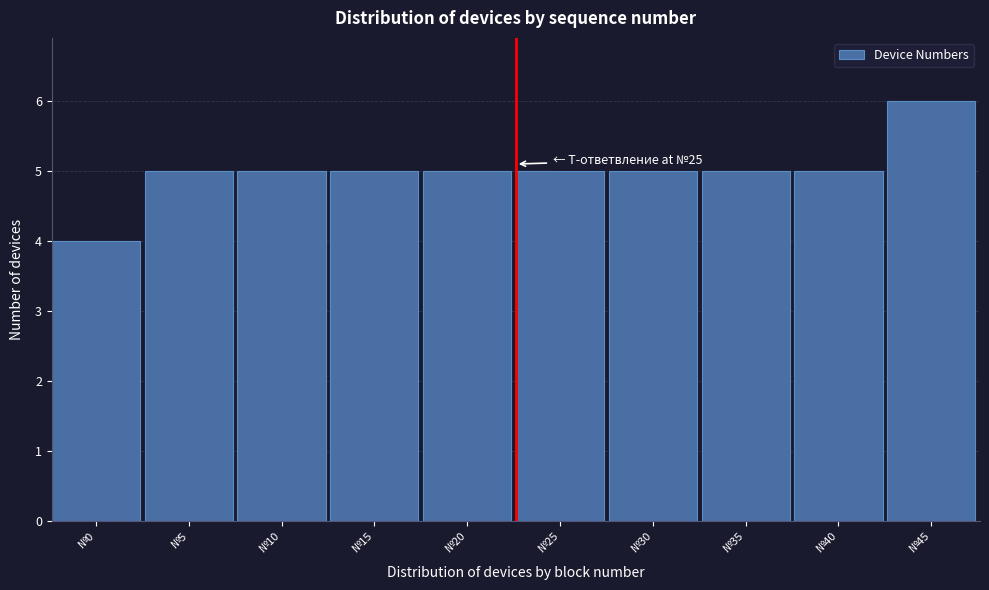

Reading left to right, transcribe all the data shown in this chart.

№0=4	№5=5	№10=5	№15=5	№20=5	№25=5	№30=5	№35=5	№40=5	№45=6